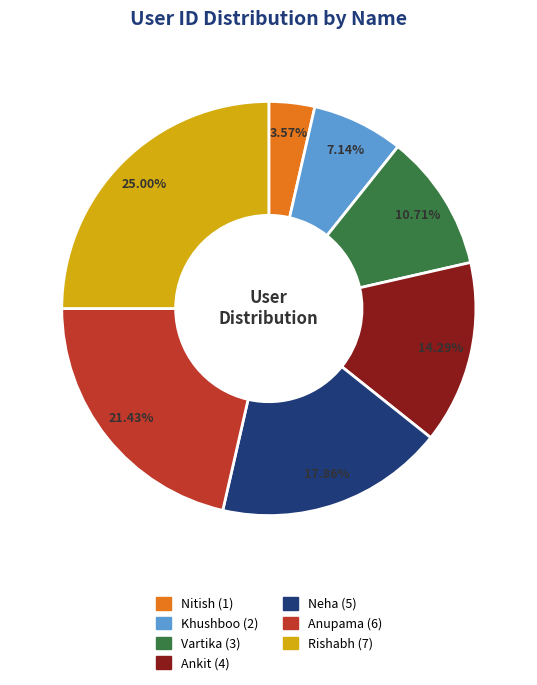

Count the number of slices in the pie.

7